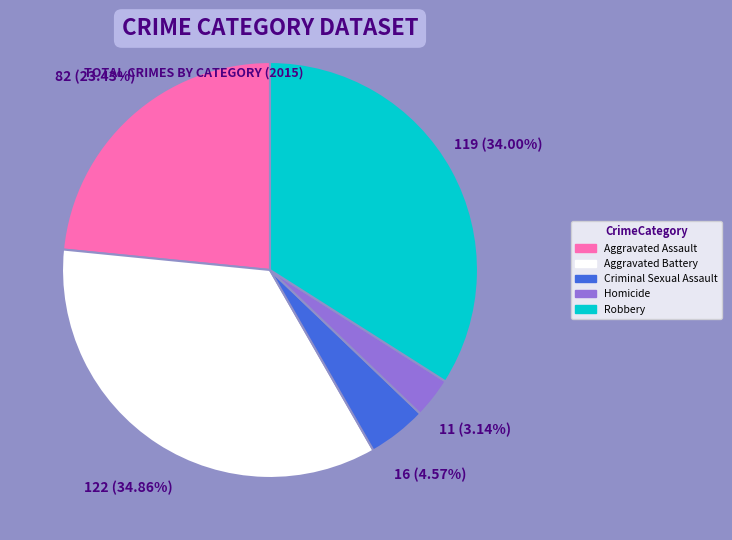

How many slices are in this pie chart?

5